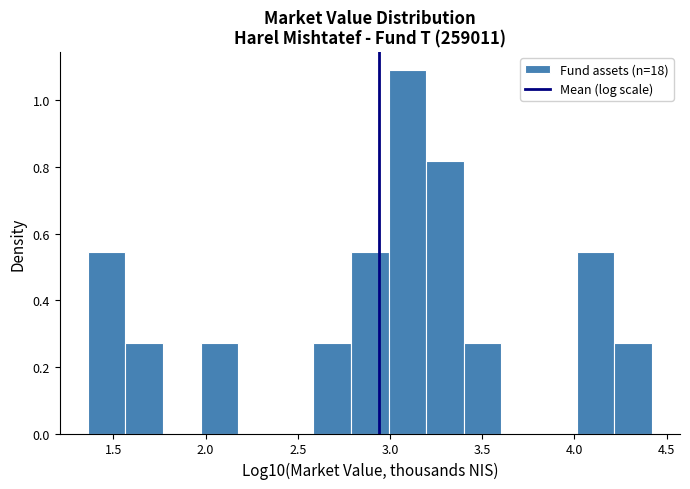

Reading left to right, transcribe this chart: for each bar, give the range it covers on the x-axis and its height. Neither the bar edges nor the heights are printed on the chart, so give them approximately, as read against the axes.

1.35 to 1.55: 0.54
1.55 to 1.75: 0.28
1.75 to 1.95: 0
1.95 to 2.20: 0.28
2.20 to 2.40: 0
2.40 to 2.60: 0
2.60 to 2.80: 0.28
2.80 to 3.00: 0.54
3.00 to 3.20: 1.10
3.20 to 3.40: 0.82
3.40 to 3.60: 0.28
3.60 to 3.80: 0
3.80 to 4.00: 0
4.00 to 4.20: 0.54
4.20 to 4.40: 0.28